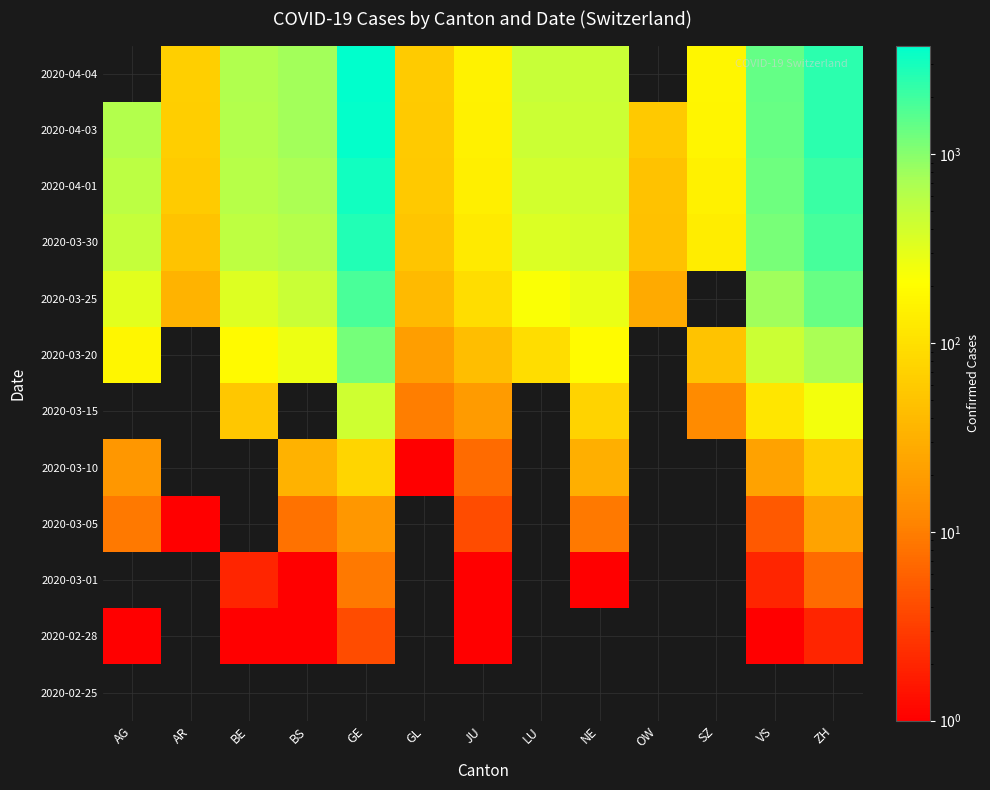

Which category has the lowest value in the 2020-04-04 series?

AG